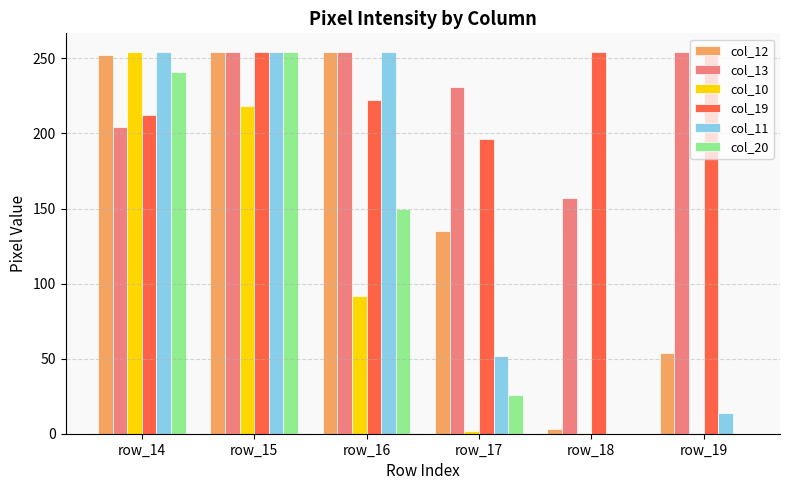

Are the bars grouped side by side (vs. stacked)?

Yes